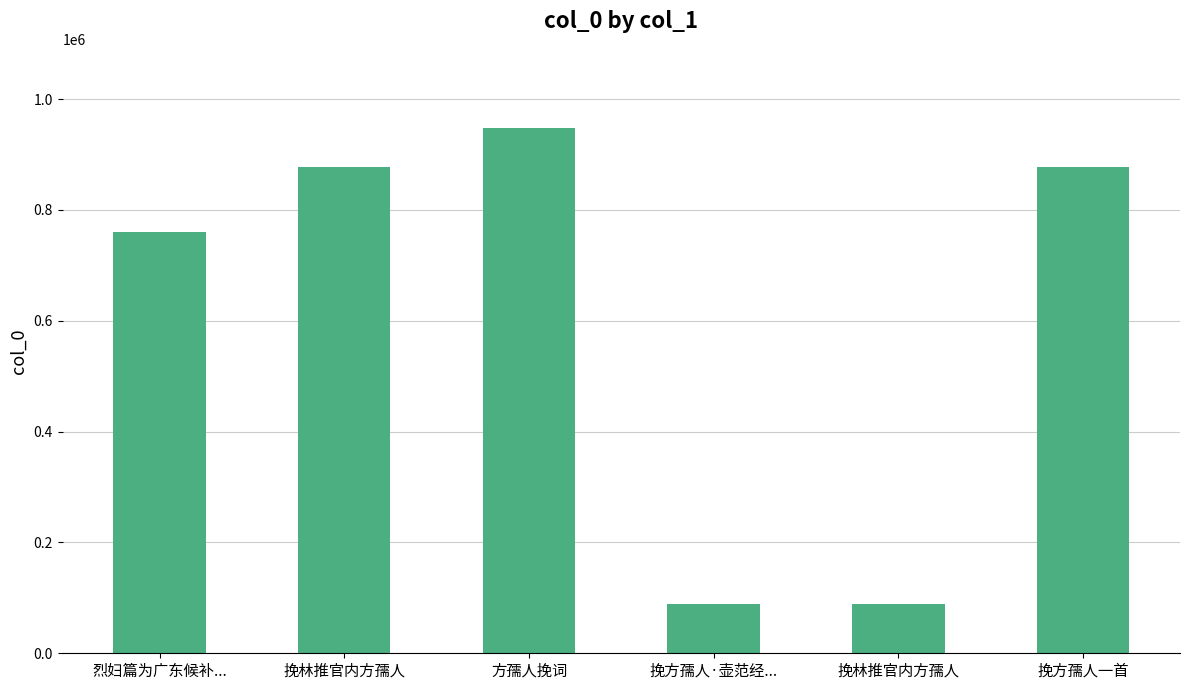

List the labels in order of value, largest first.

方孺人挽词, 挽林推官内方孺人, 挽方孺人一首, 烈妇篇为广东候补..., 挽方孺人·壶范经..., 挽林推官内方孺人